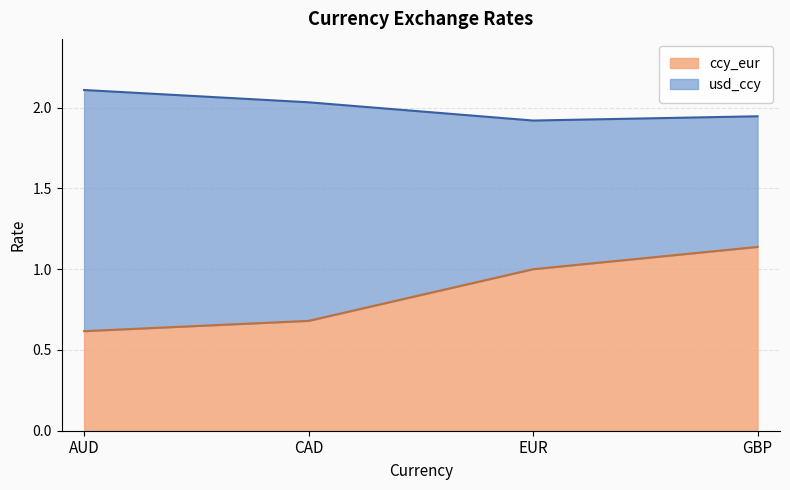

Which category has the lowest value across all series?

AUD